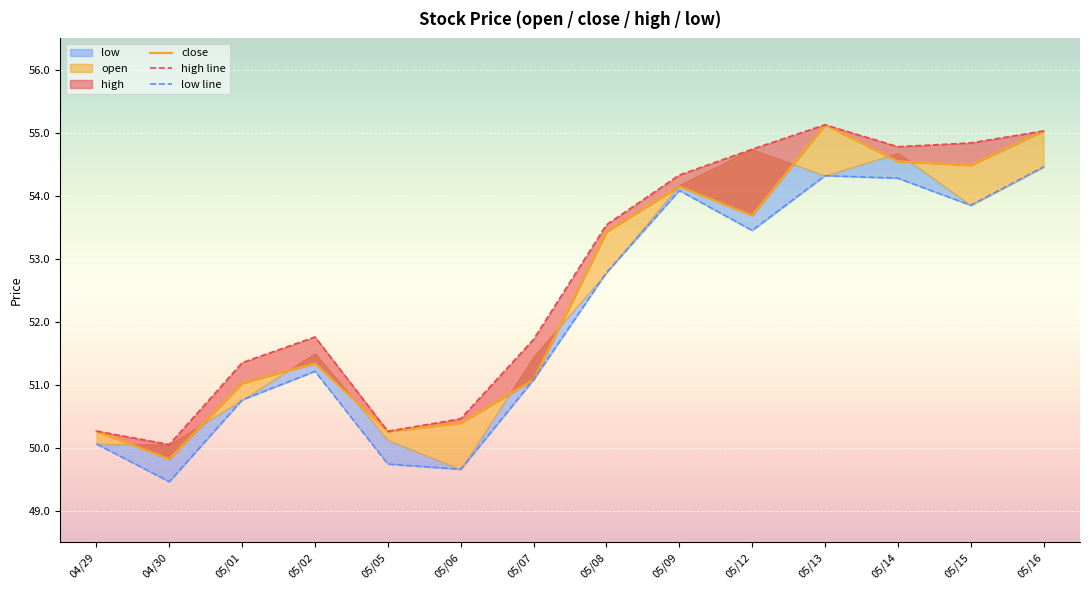

What is the value of the open point at the 2nd from the left?

50.0